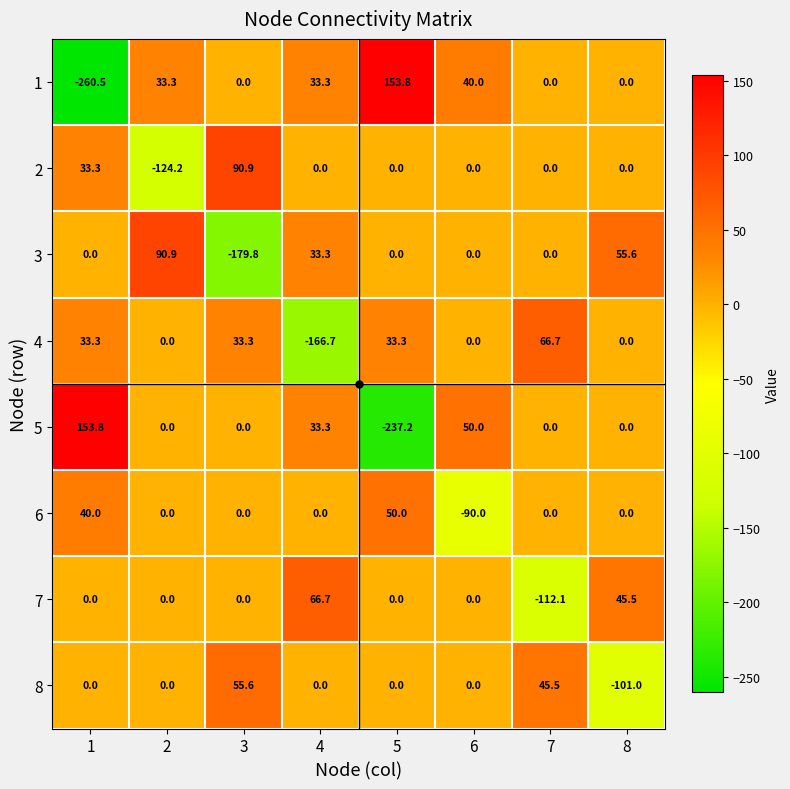

What is the spread (max minus min) of values at 4?

233.4